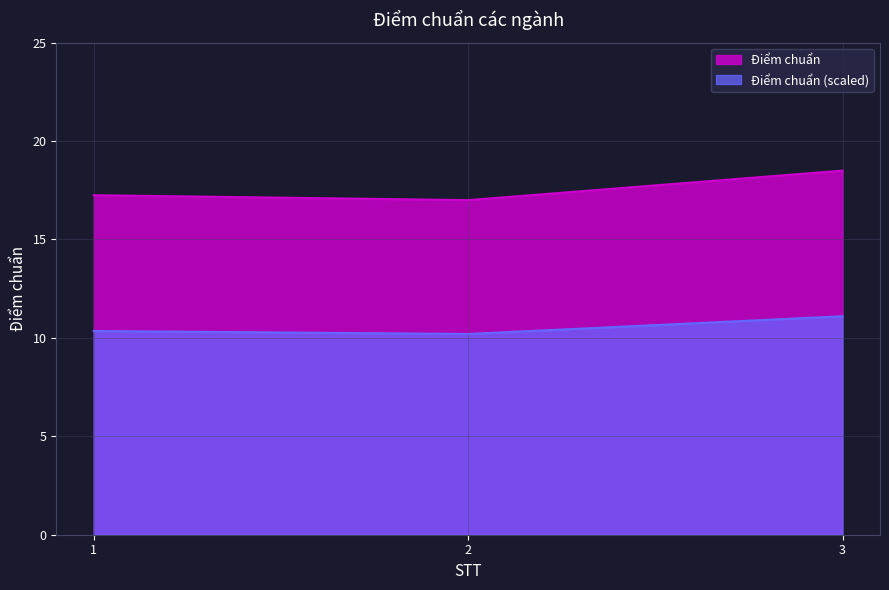

What is the greatest value displayed?

18.5